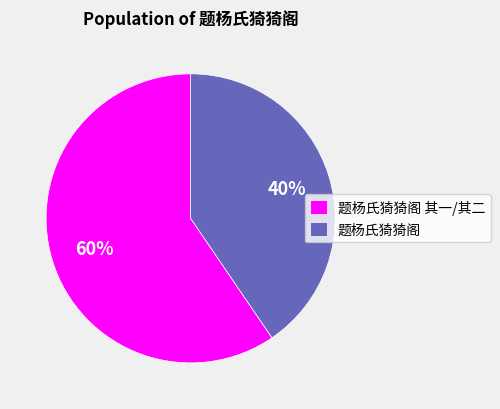

Is it true that 题杨氏猗猗阁 is 53% of the pie?

False